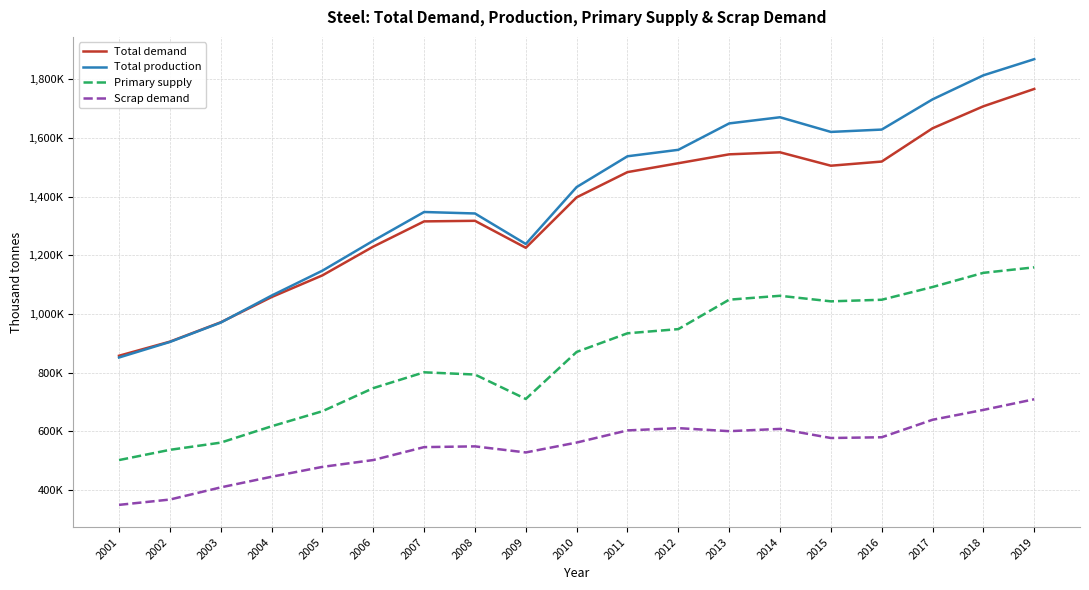

Is this an area chart (filled region under the line)?

No